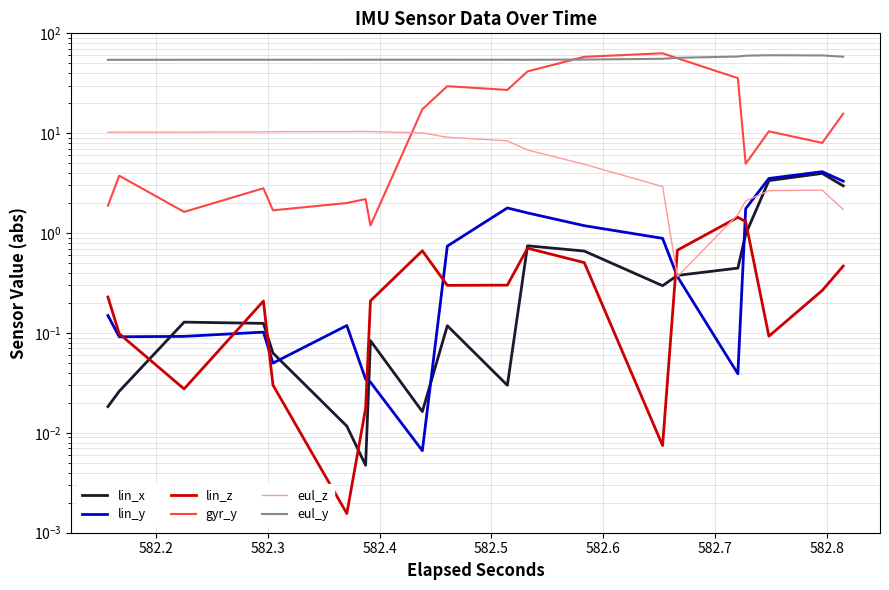

Rank the series by their maximum value, from highest to lowest.

gyr_y, eul_y, eul_z, lin_y, lin_x, lin_z